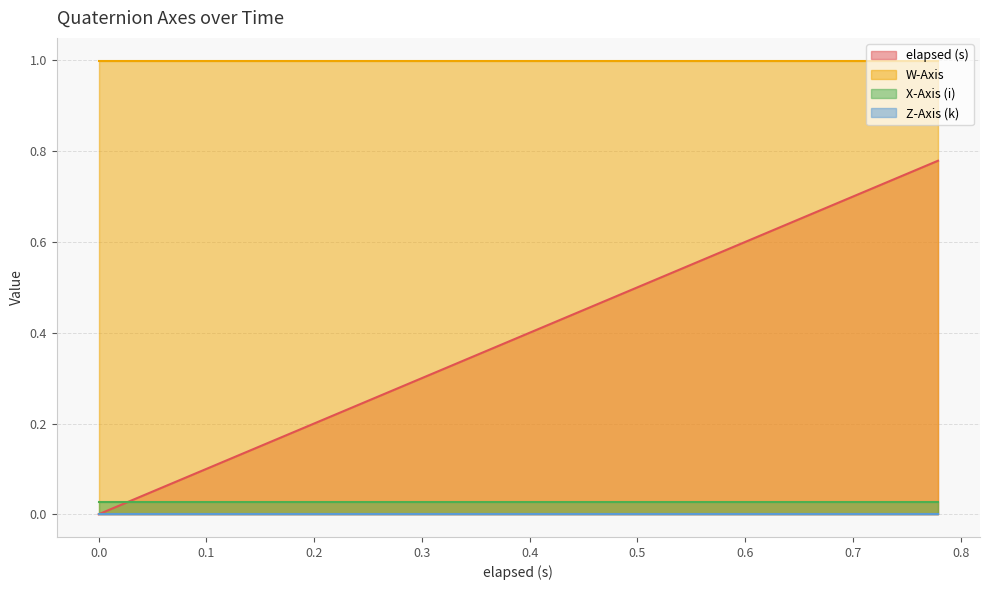

What is the value of the W-Axis point at the 36th from the left?

1.0